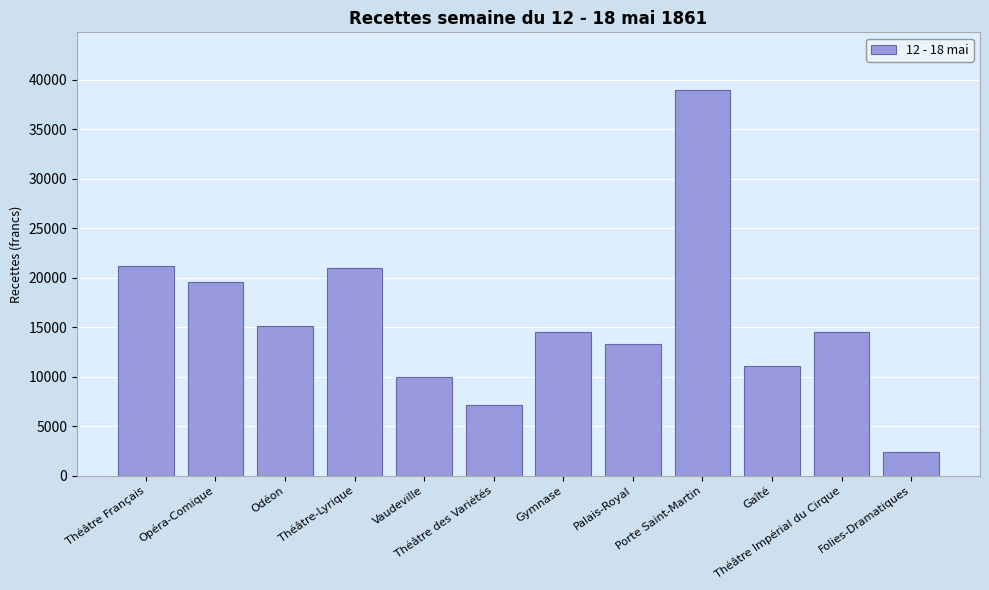

What value does the data have at Opéra-Comique?

19519.5